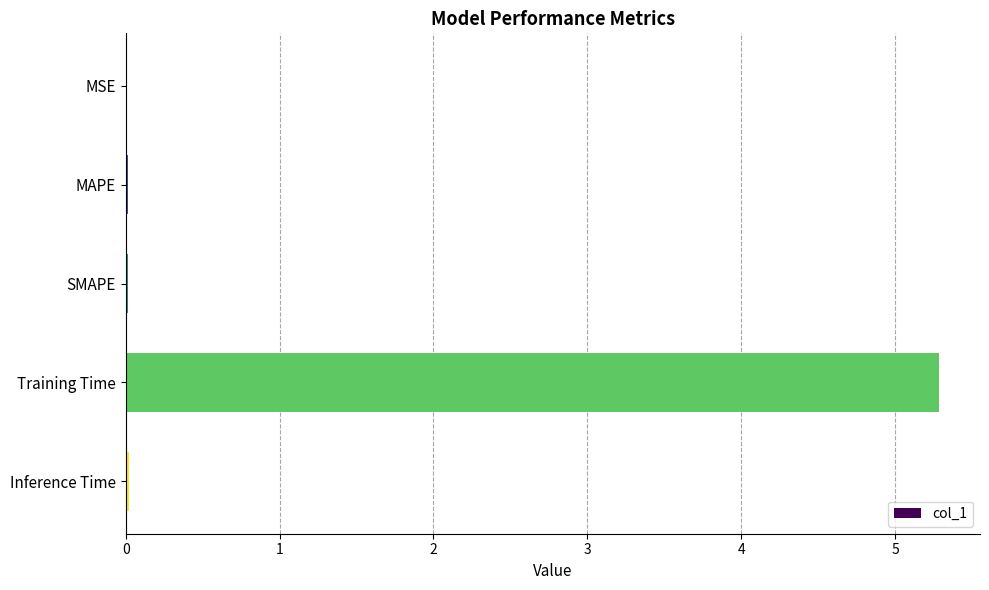

At which category does the chart reach its peak across all series?

Training Time